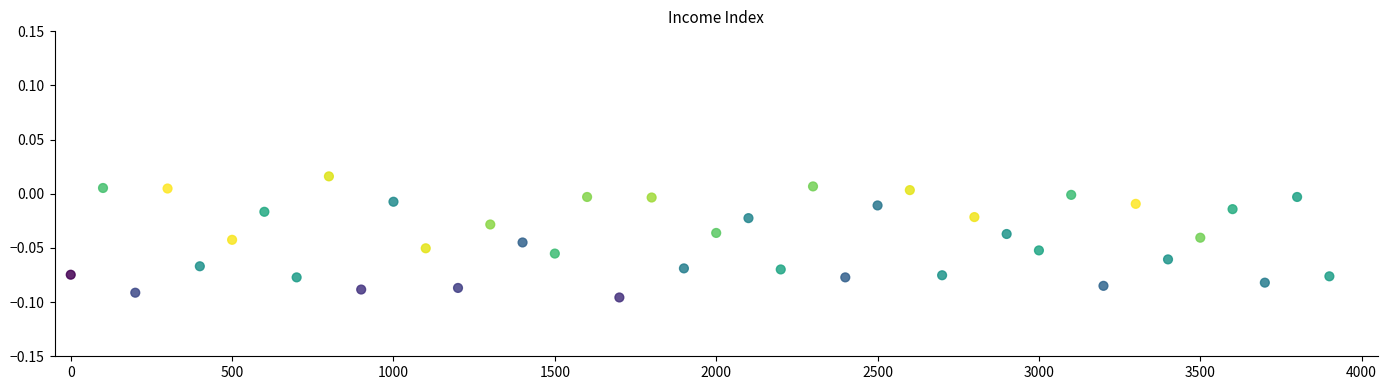

What is the range of X values (max minus min)?

3900.0